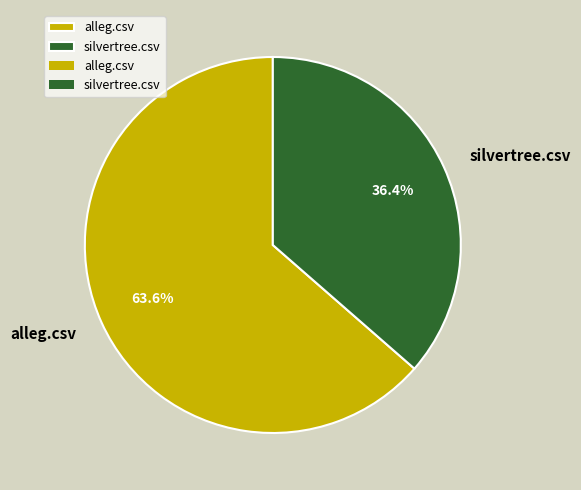

To the nearest percent, what portion does alleg.csv represent?

64%